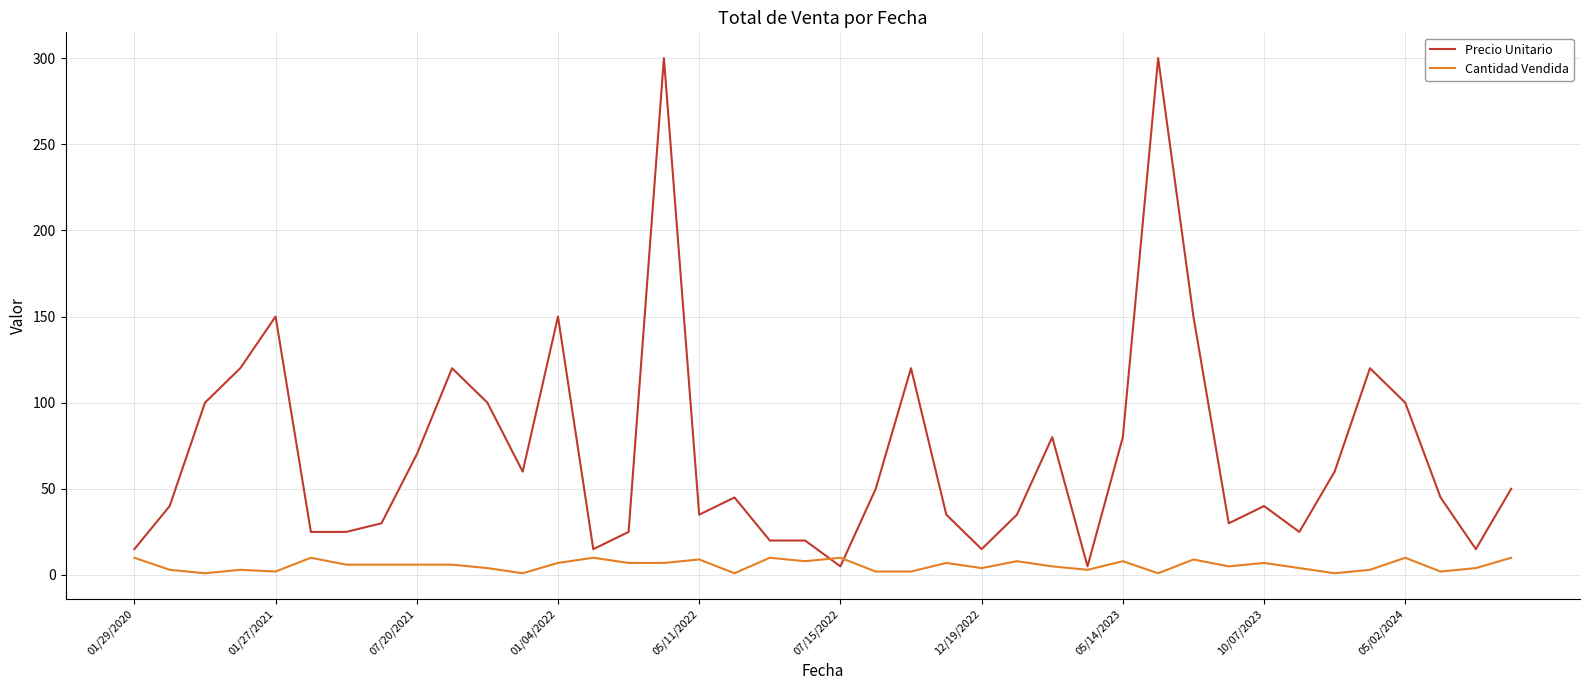

Which series has the largest total across all categories?

Precio Unitario